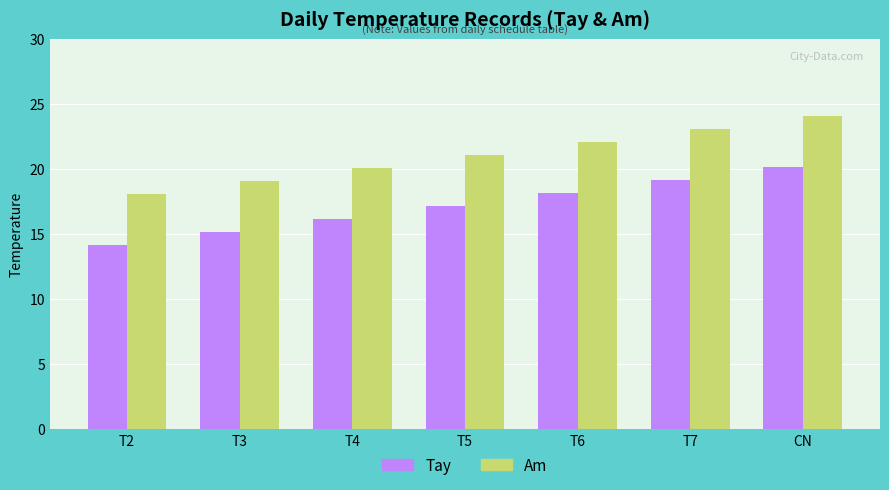

What value does the Am series have at T5?

21.1